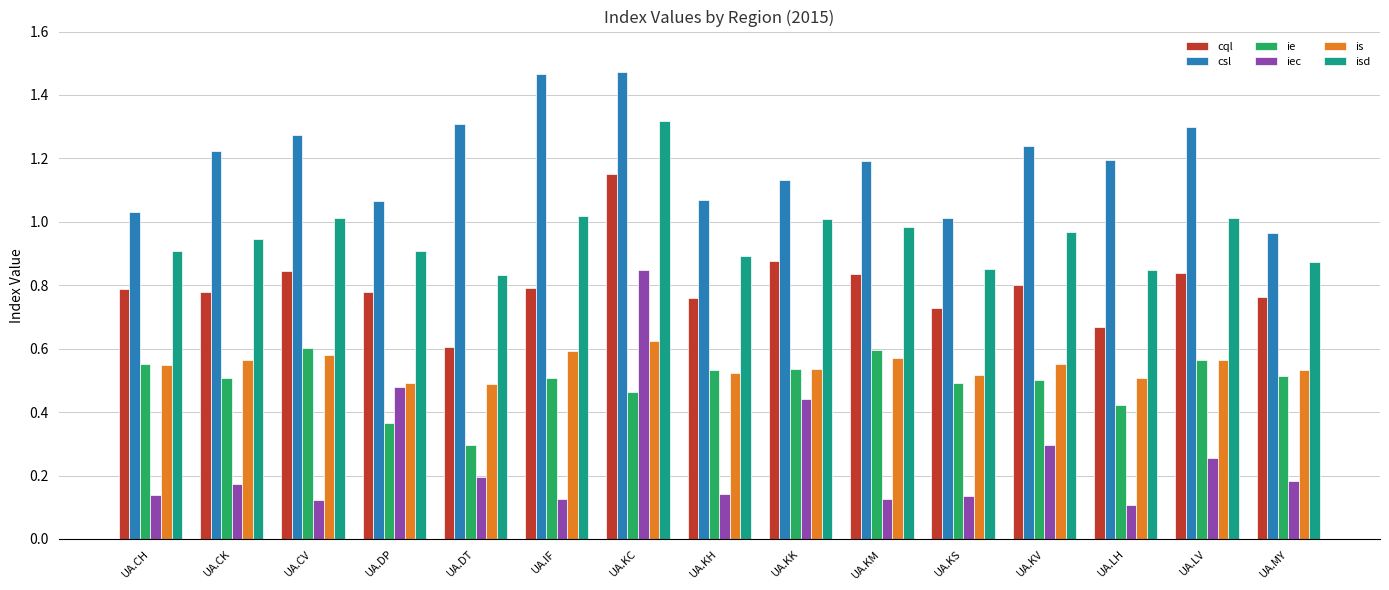

Which category has the highest value in the is series?

UA.KC